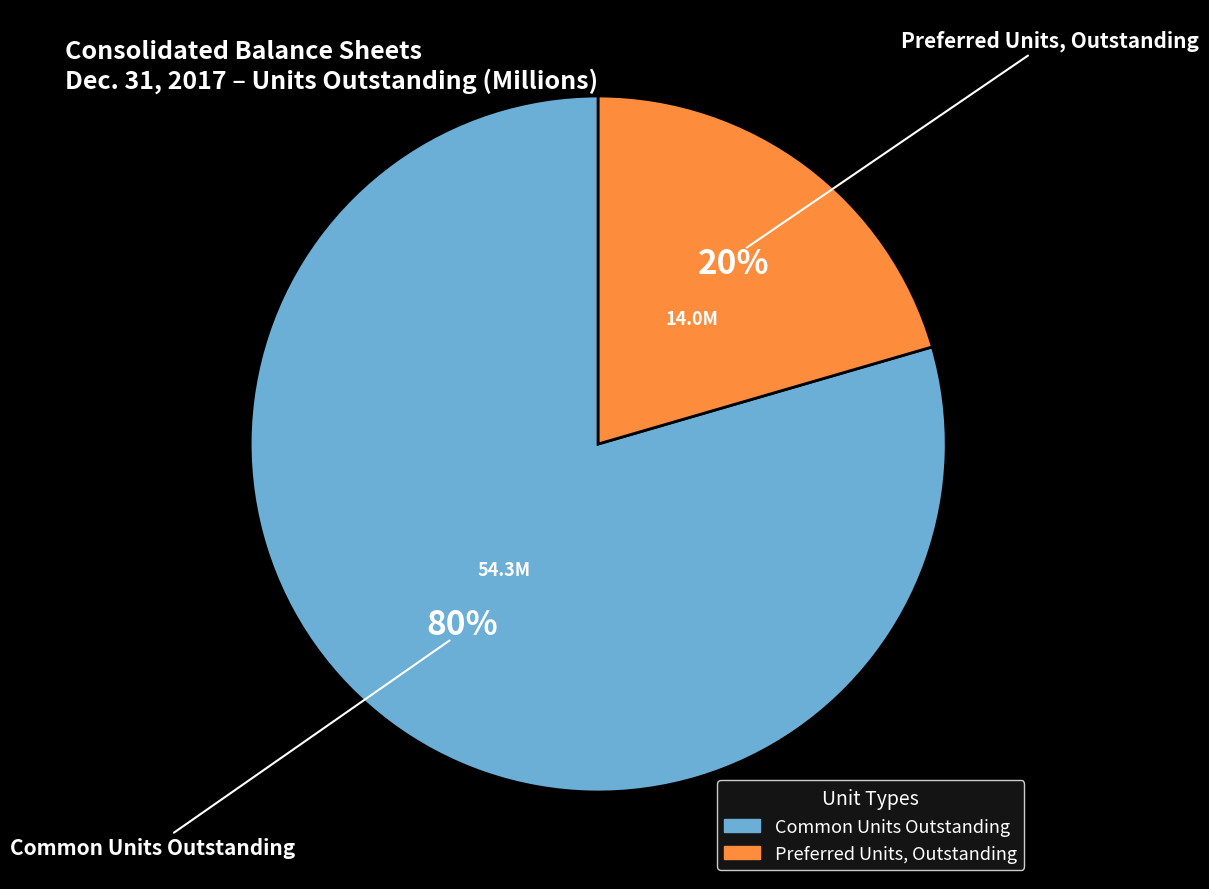

Is there any slice that represents more than half of the pie?

Yes